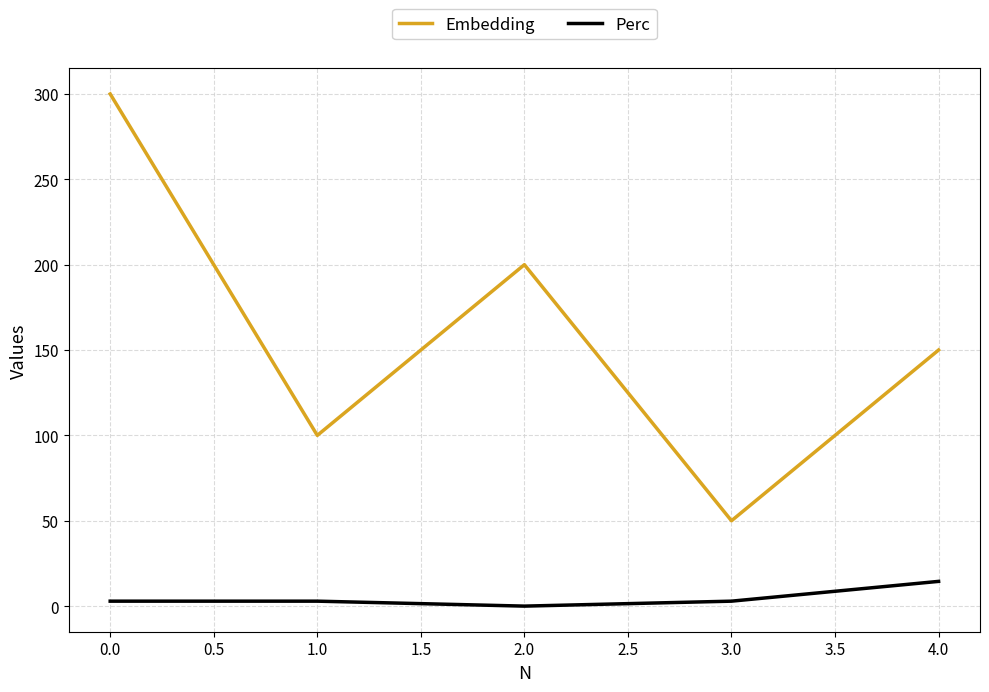

Is this an area chart (filled region under the line)?

No